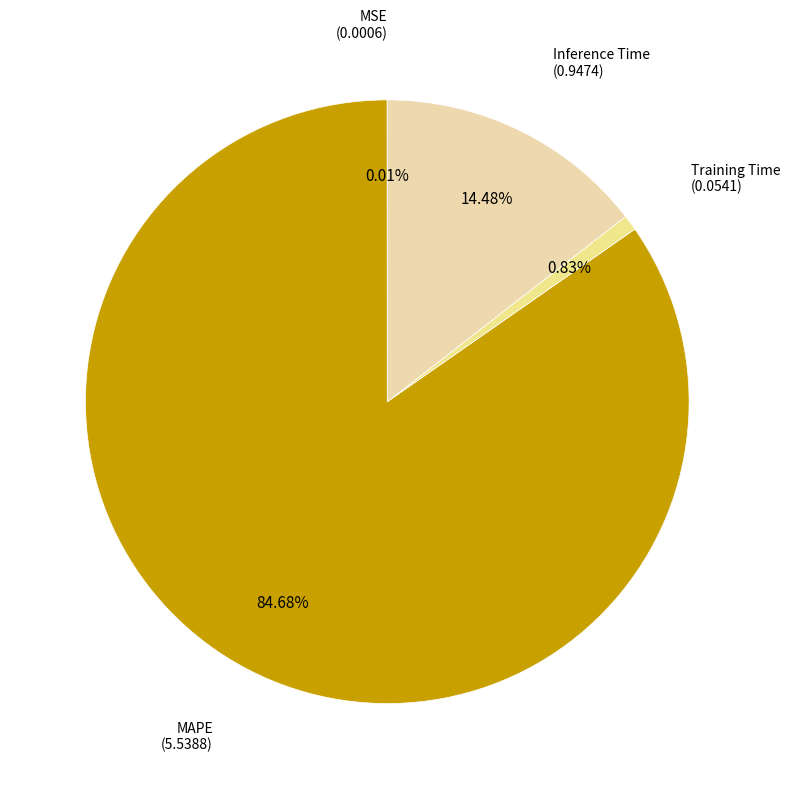

Which has a higher value, Inference Time or Training Time?

Inference Time